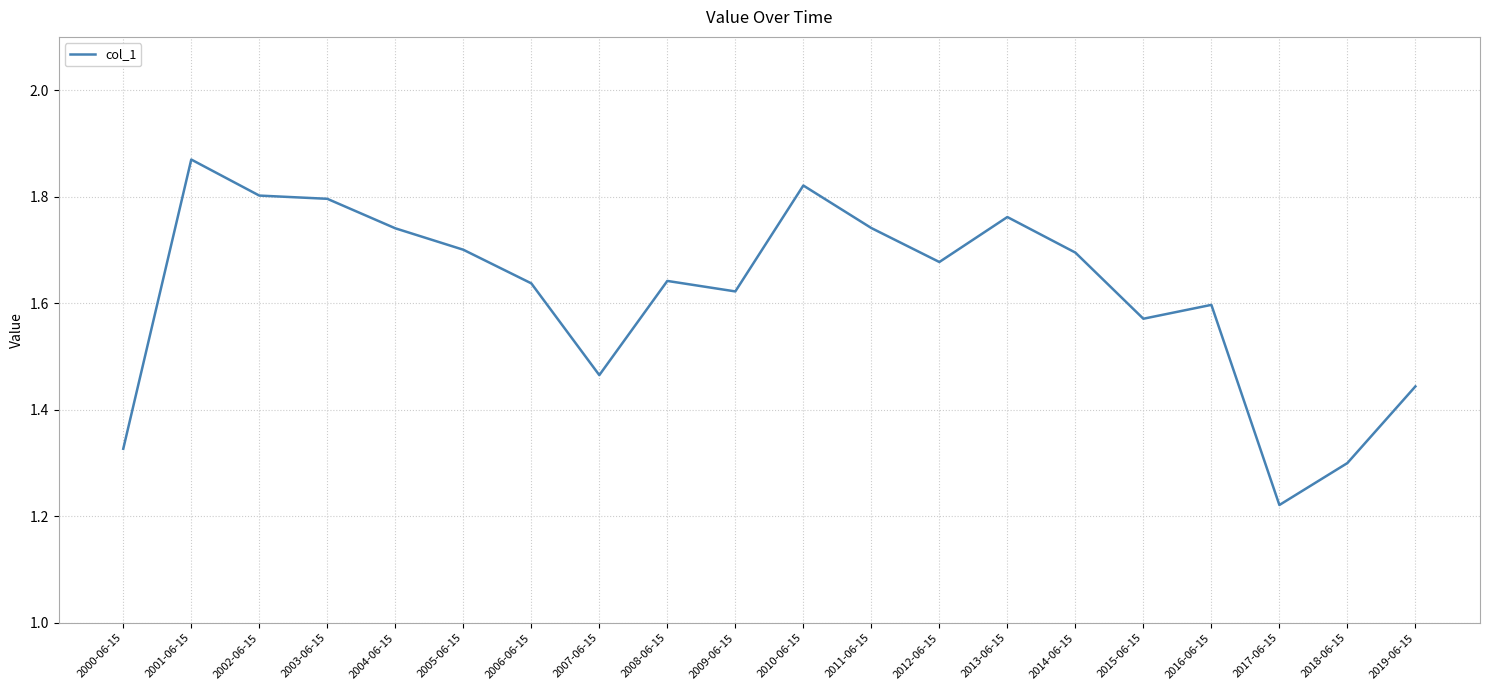

How many values are between 1 and 2?

20